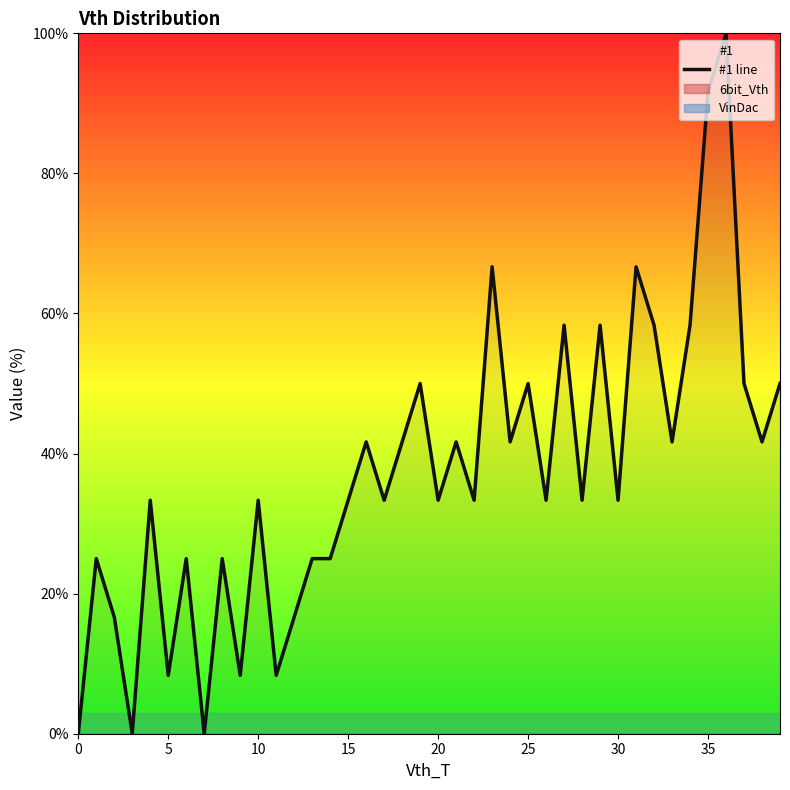

The #1 line series shows 52.0 at 30. True or false?

False